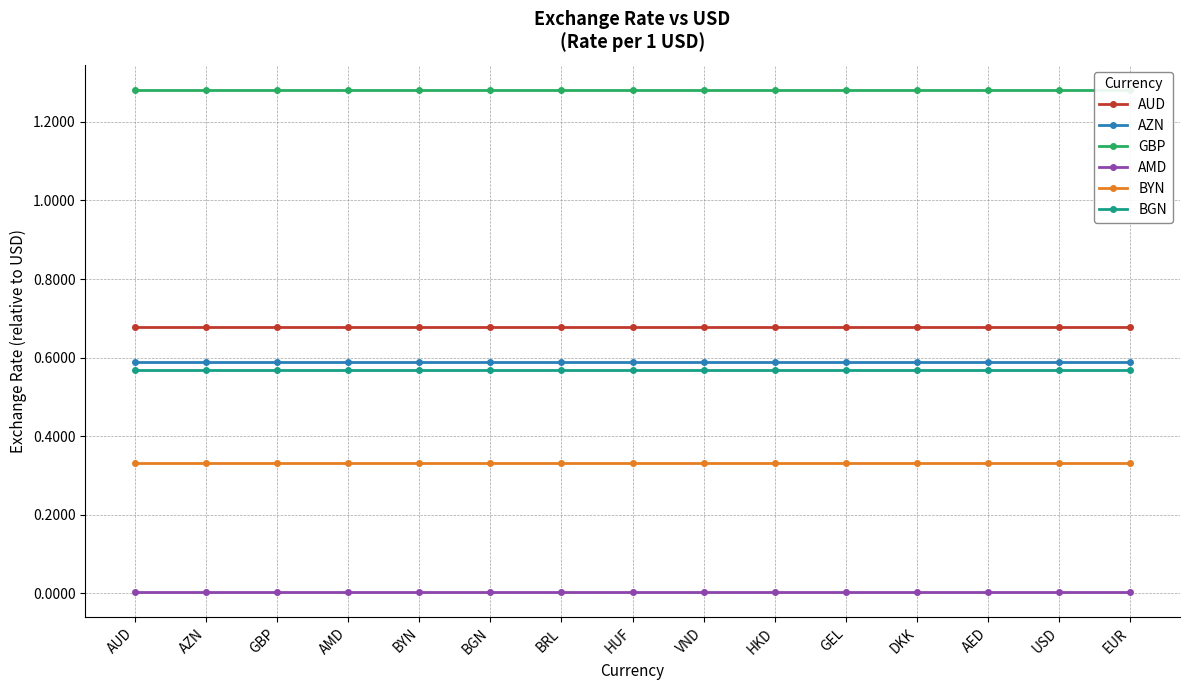

Reading left to right, transcribe all the data shown in this chart.

AUD: 0.7	0.7	0.7	0.7	0.7	0.7	0.7	0.7	0.7	0.7	0.7	0.7	0.7	0.7	0.7
AZN: 0.6	0.6	0.6	0.6	0.6	0.6	0.6	0.6	0.6	0.6	0.6	0.6	0.6	0.6	0.6
GBP: 1.3	1.3	1.3	1.3	1.3	1.3	1.3	1.3	1.3	1.3	1.3	1.3	1.3	1.3	1.3
AMD: 0.0	0.0	0.0	0.0	0.0	0.0	0.0	0.0	0.0	0.0	0.0	0.0	0.0	0.0	0.0
BYN: 0.3	0.3	0.3	0.3	0.3	0.3	0.3	0.3	0.3	0.3	0.3	0.3	0.3	0.3	0.3
BGN: 0.6	0.6	0.6	0.6	0.6	0.6	0.6	0.6	0.6	0.6	0.6	0.6	0.6	0.6	0.6